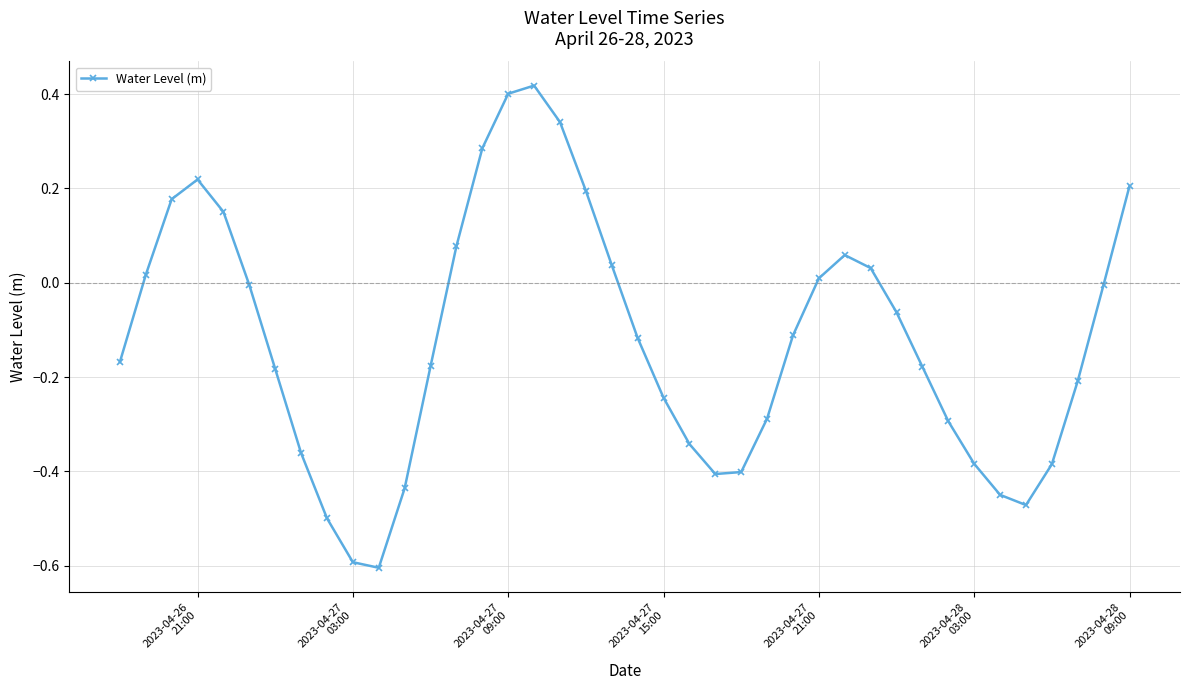

True or false: the data has more than 2 interior local peaks.

True